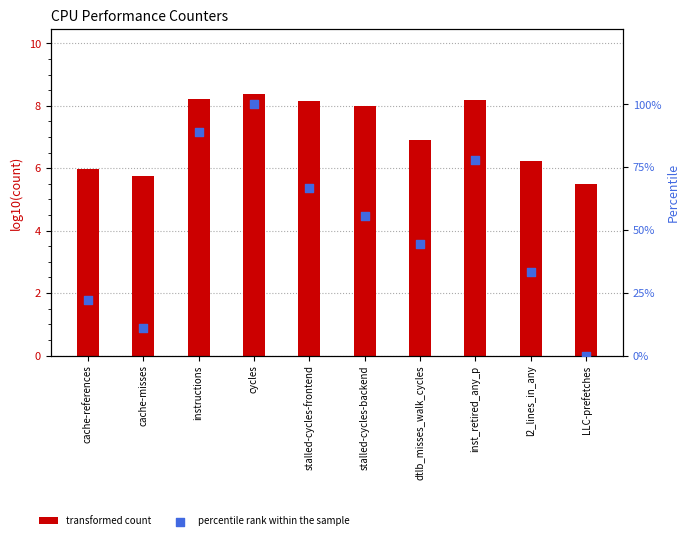

Is the value of transformed count at LLC-prefetches greater than the value of percentile rank within the sample at cycles?

No